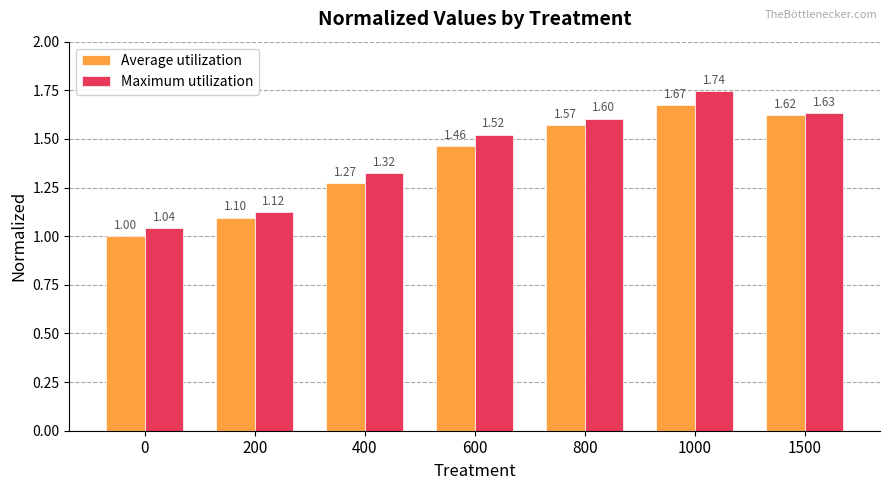

At which category does the chart reach its peak across all series?

1000